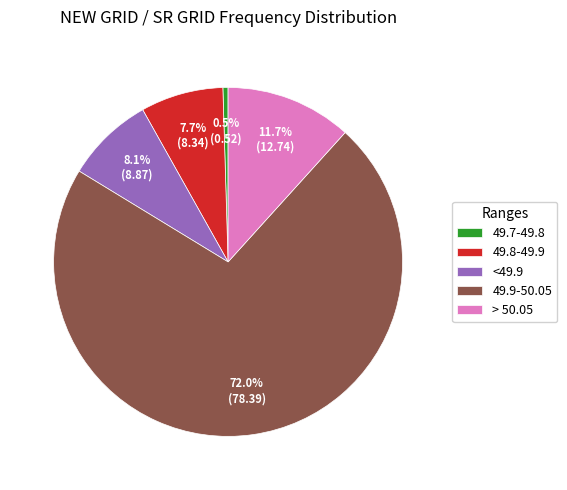

Which category has the biggest portion of the pie?

49.9-50.05